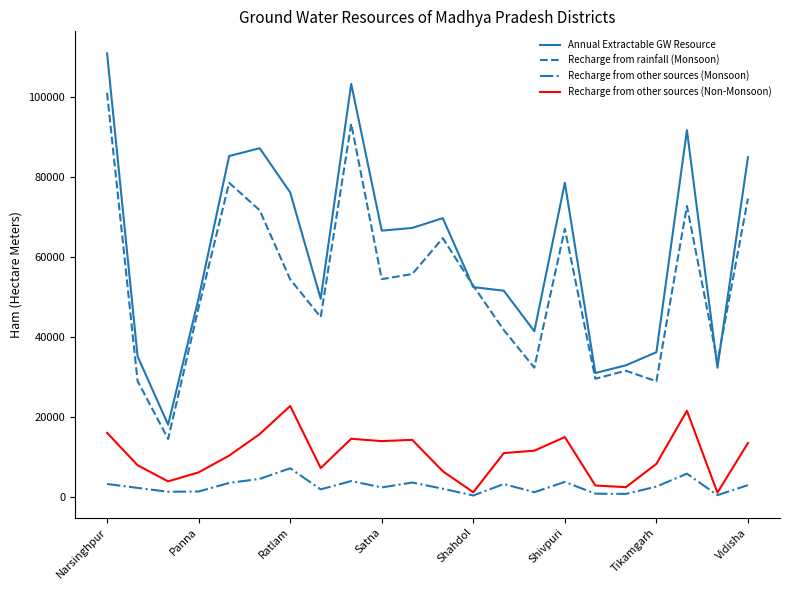

Which series has the largest total across all categories?

Annual Extractable GW Resource